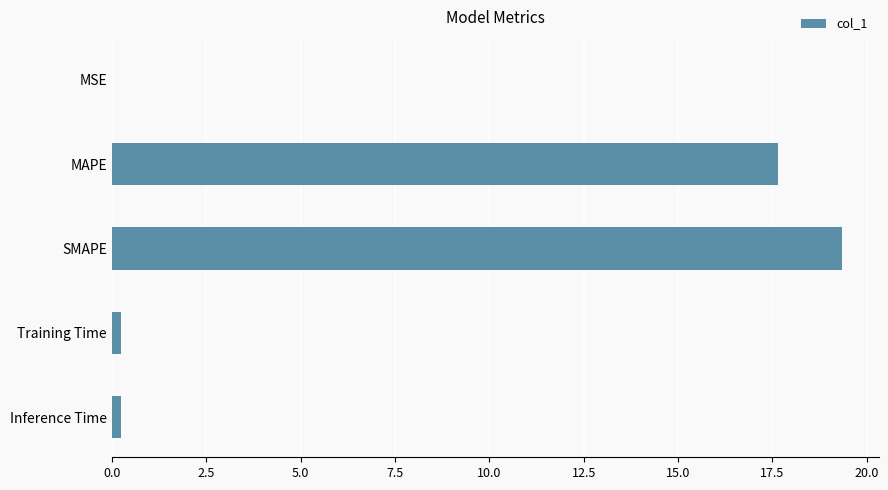

Which has a higher value, MAPE or Inference Time?

MAPE